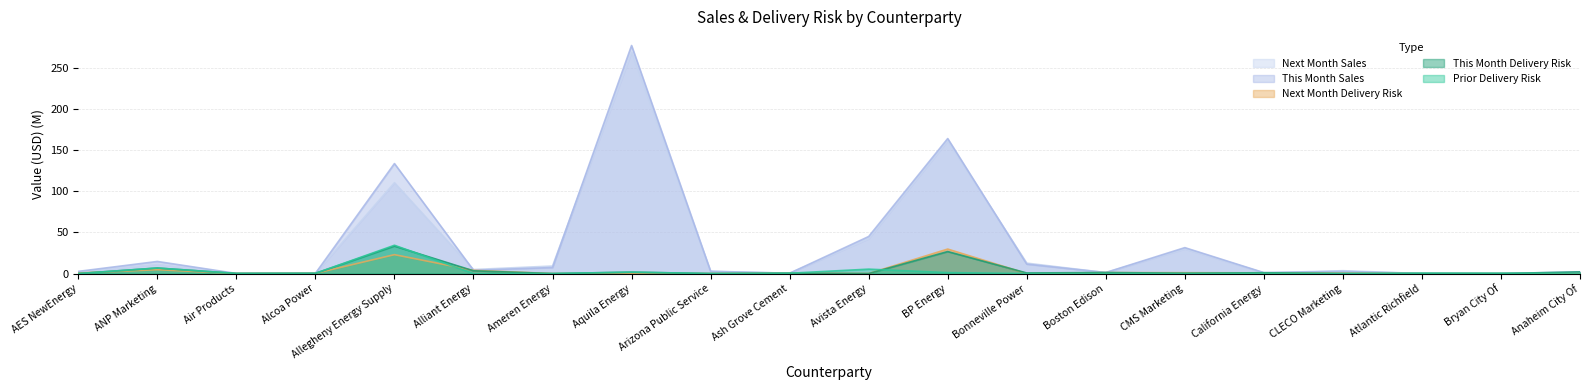

What value does the Next Month Sales series have at California Energy?

0.8